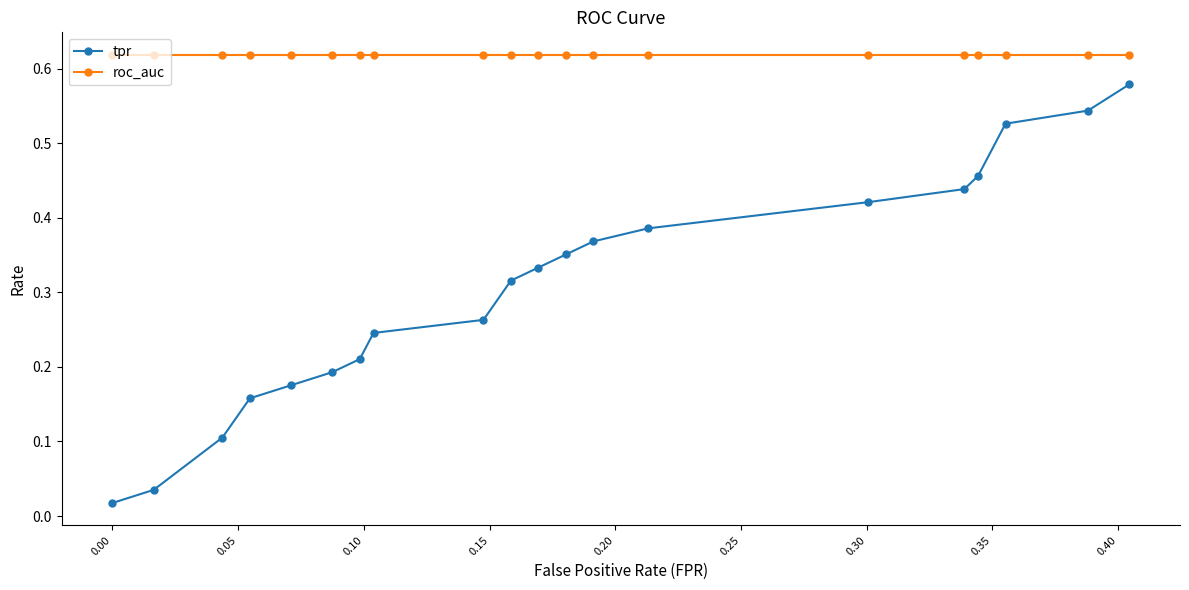

List the series in order of their overall mean, highest first.

roc_auc, tpr